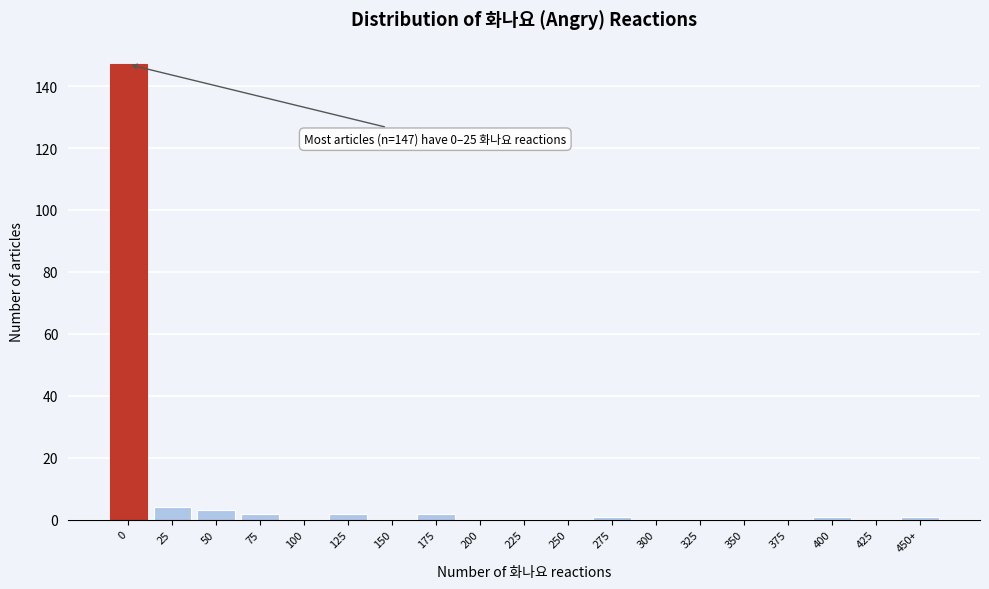

Reading right to left, list all the values displayed in this chart.

450+=1	425=0	400=1	375=0	350=0	325=0	300=0	275=1	250=0	225=0	200=0	175=2	150=0	125=2	100=0	75=2	50=3	25=4	0=147